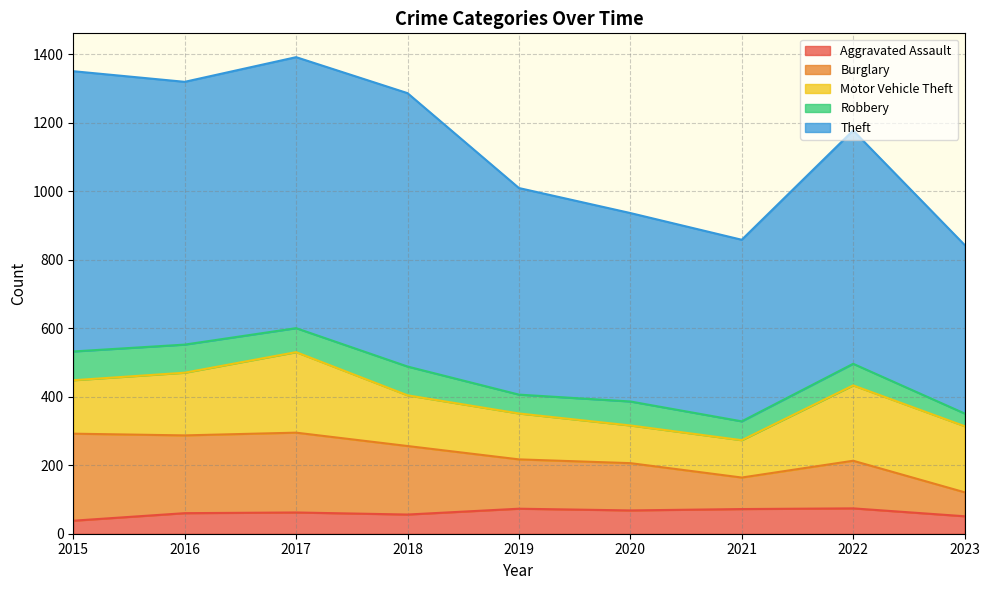

At which category does Theft reach its first local valley?

2016